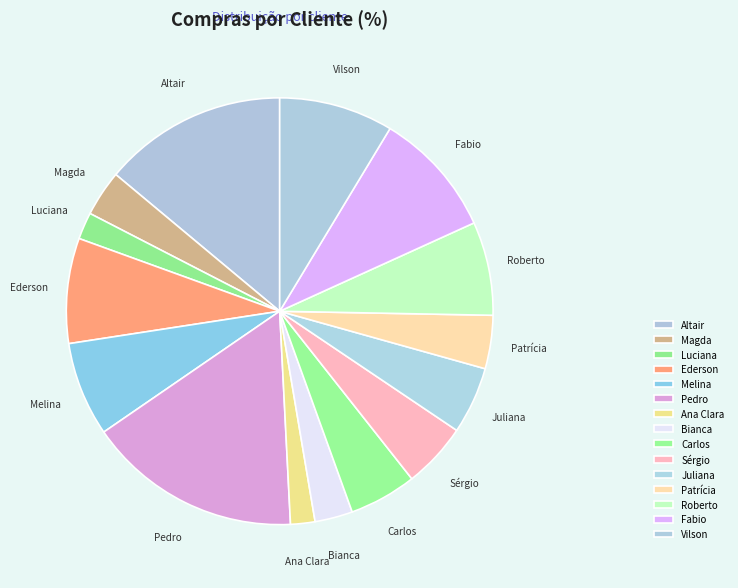

Is it true that Melina is 7% of the pie?

True